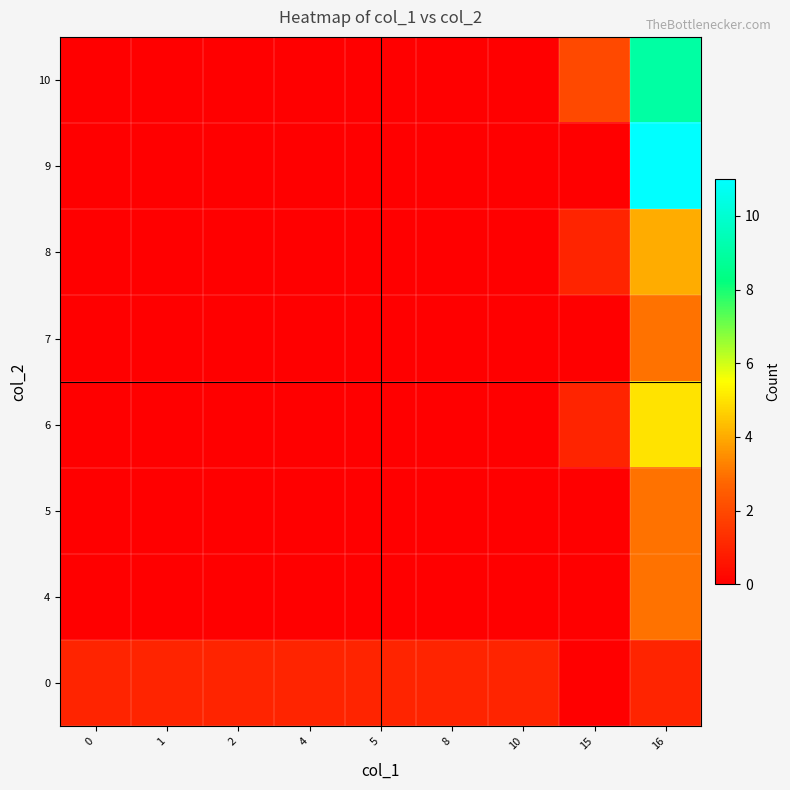

Reading left to right, what are all the values shown in this chart?

row_0: 1	1	1	1	1	1	1	0	1
row_1: 0	0	0	0	0	0	0	0	3
row_2: 0	0	0	0	0	0	0	0	3
row_3: 0	0	0	0	0	0	0	1	5
row_4: 0	0	0	0	0	0	0	0	3
row_5: 0	0	0	0	0	0	0	1	4
row_6: 0	0	0	0	0	0	0	0	11
row_7: 0	0	0	0	0	0	0	2	9